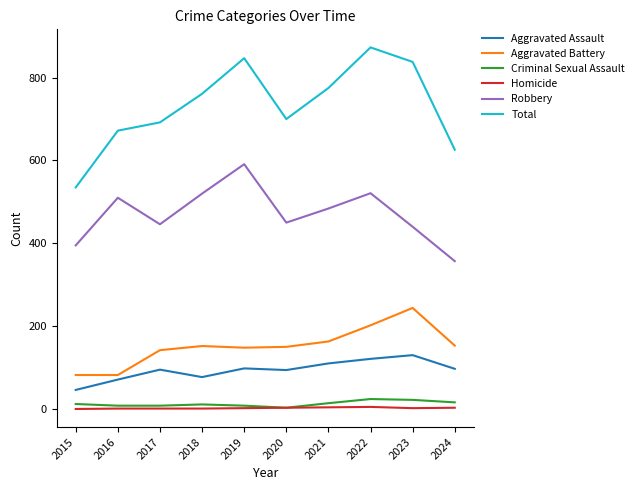

Which series has the largest range (max minus min)?

Total